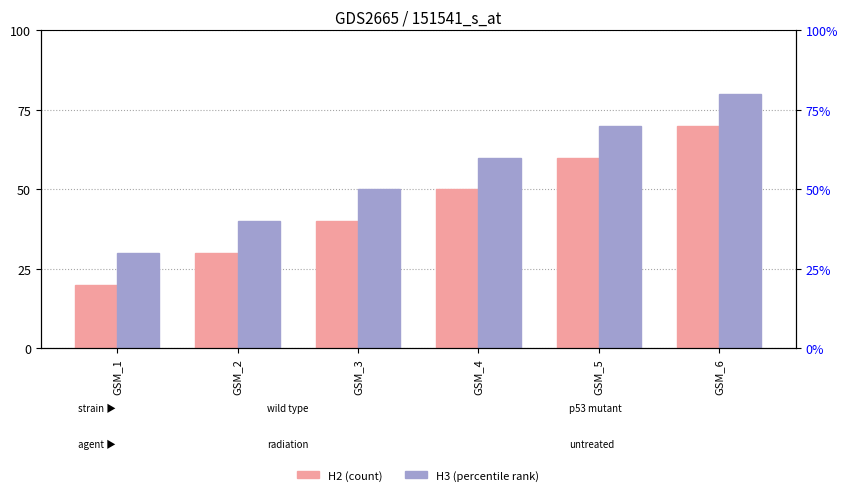

At which label is H3 closest to 5?

GSM_3